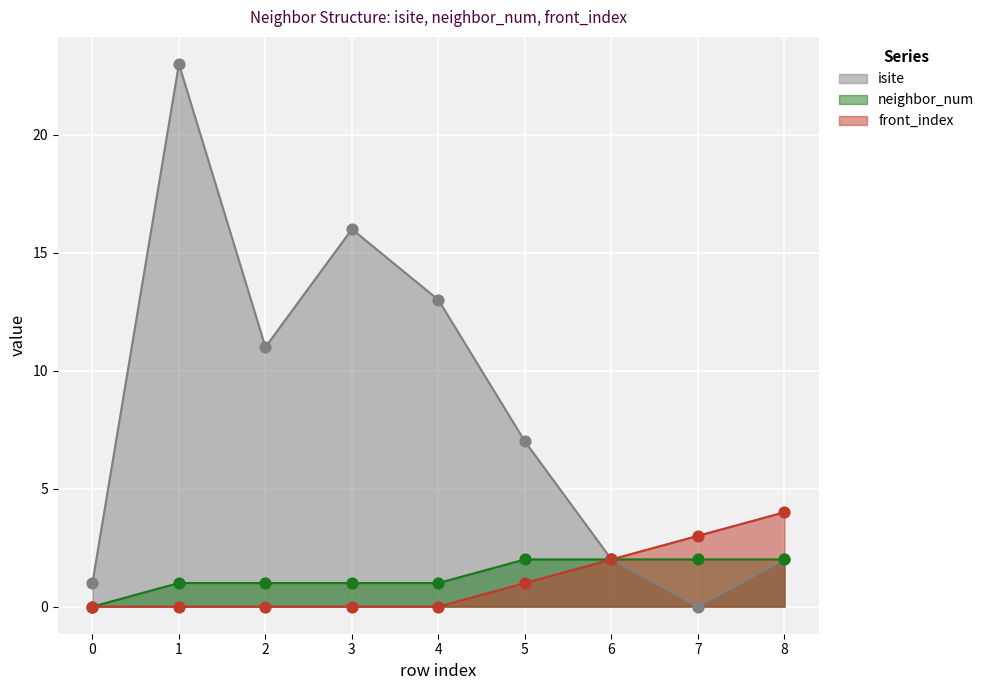

Is the value of front_index at 1 greater than the value of neighbor_num at 3?

No